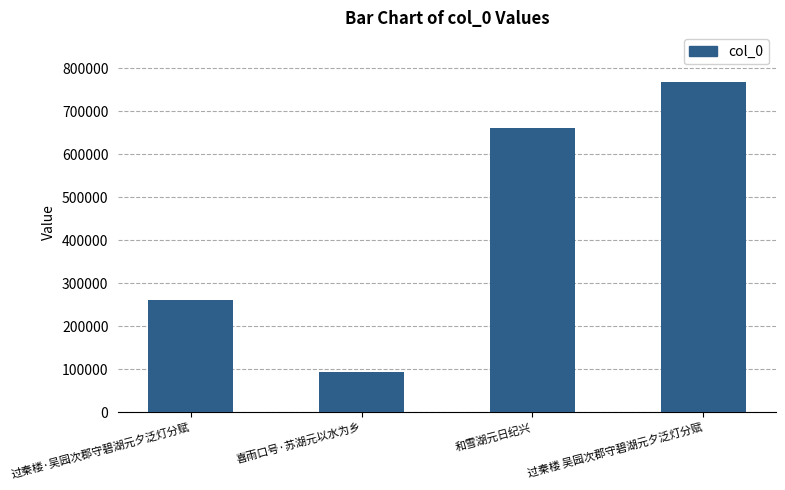

How many values are below 660093?

2